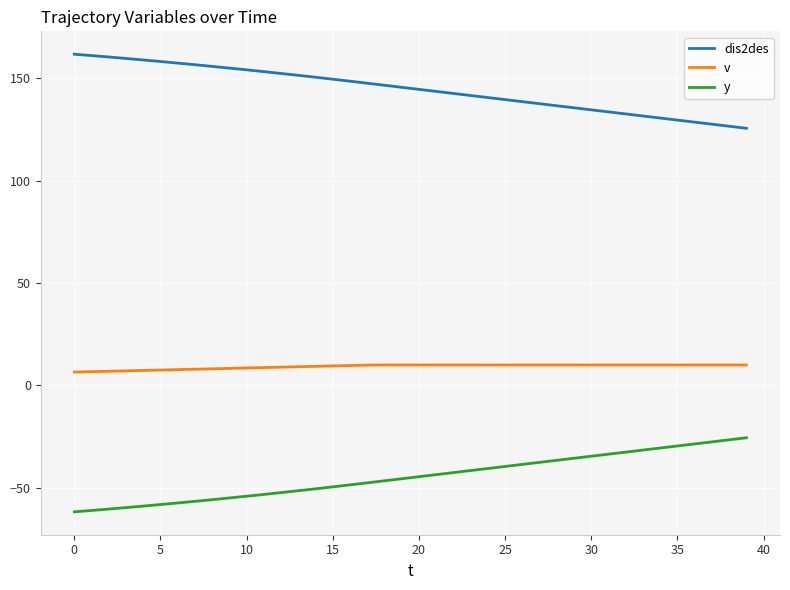

What is the highest value of the y series?

-25.5